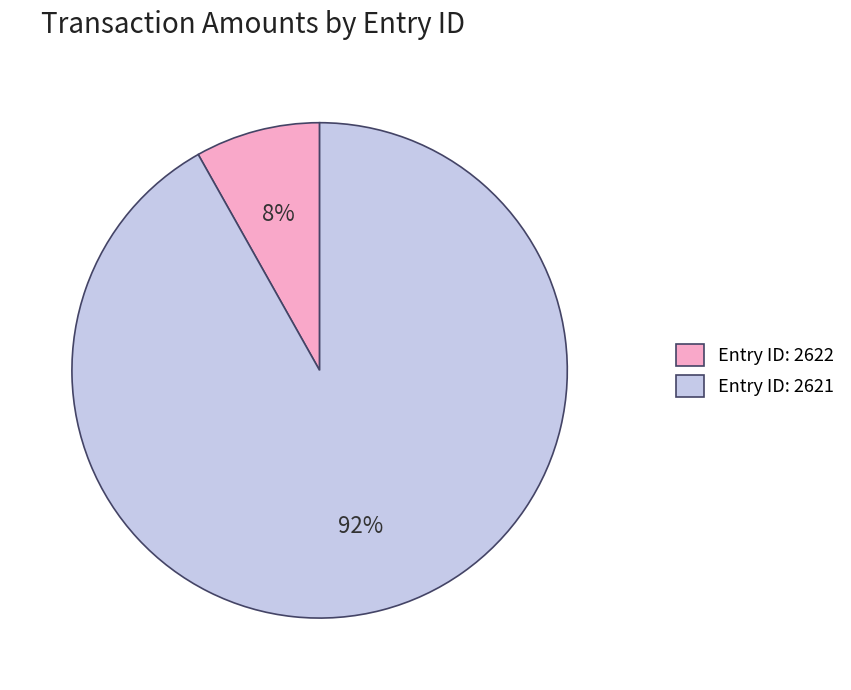

Which slice is the largest?

Entry ID: 2621